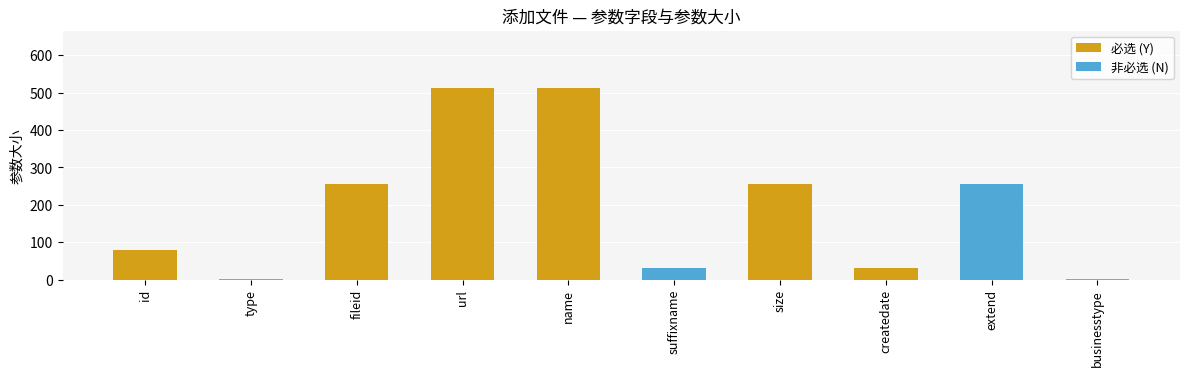

What is the maximum value shown in the chart?

512